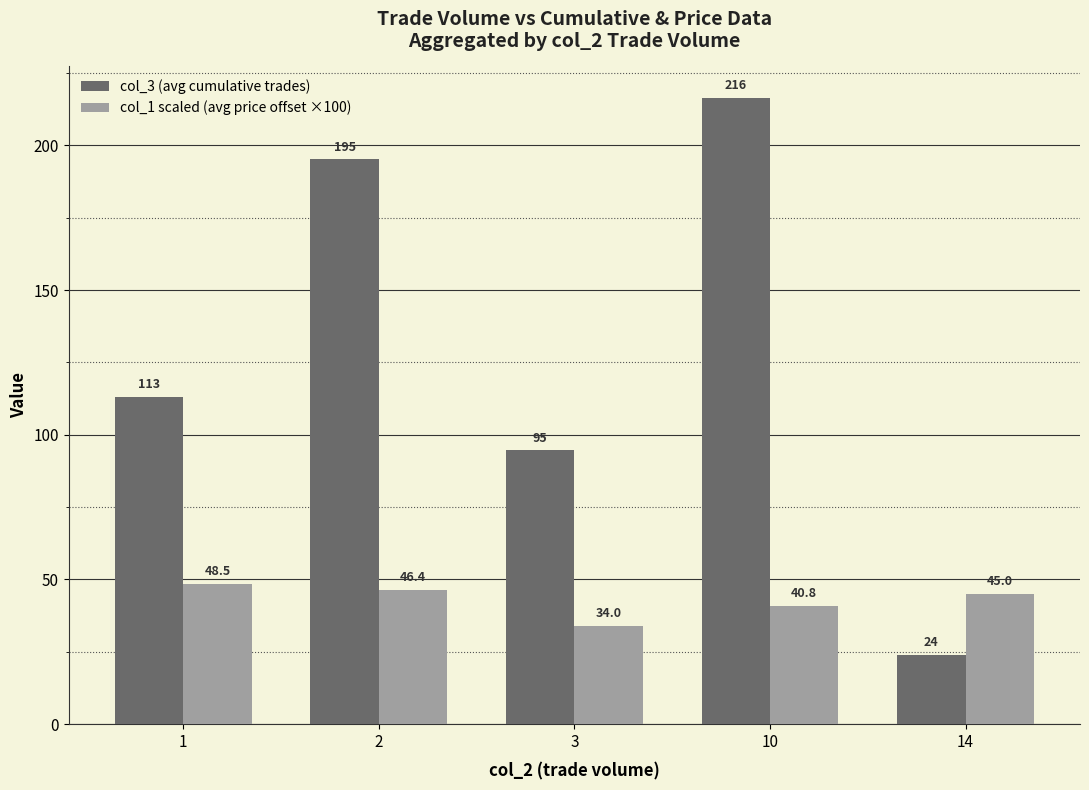

True or false: col_1 scaled (avg price offset ×100) has a value of 40.8 at 10.

True